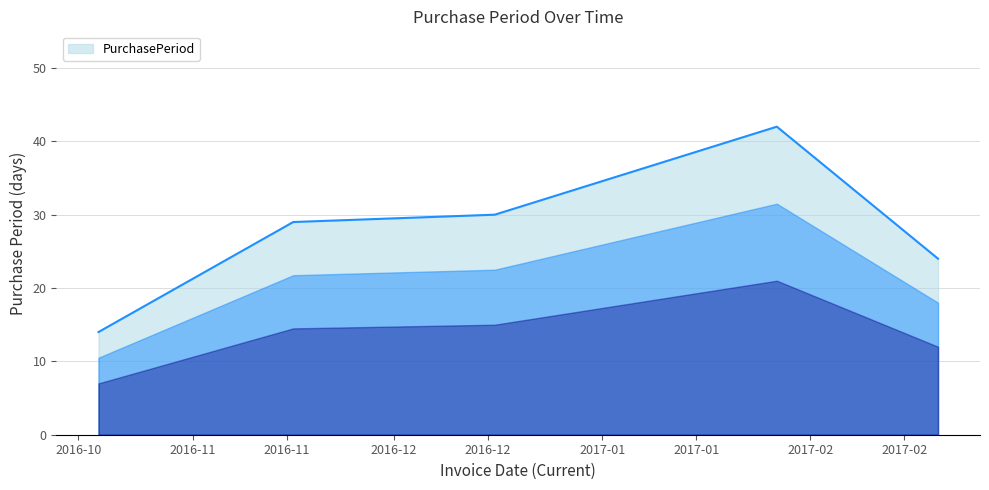

Reading left to right, extract all data points from this chart.

14	29	30	42	24